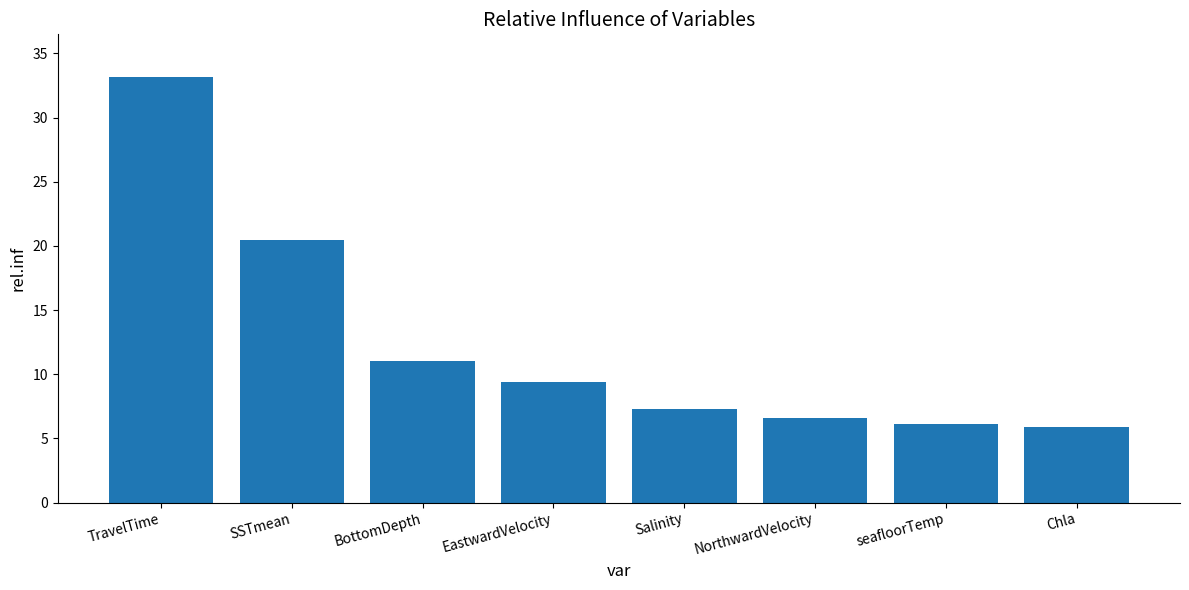

Reading right to left, extract all data points from this chart.

5.9	6.1	6.6	7.3	9.4	11.0	20.5	33.2